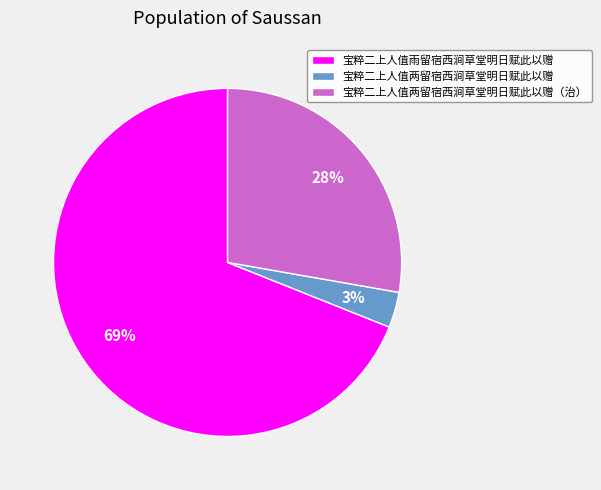

To the nearest percent, what portion does 宝粹二上人值雨留宿西涧草堂明日赋此以赠 represent?

69%